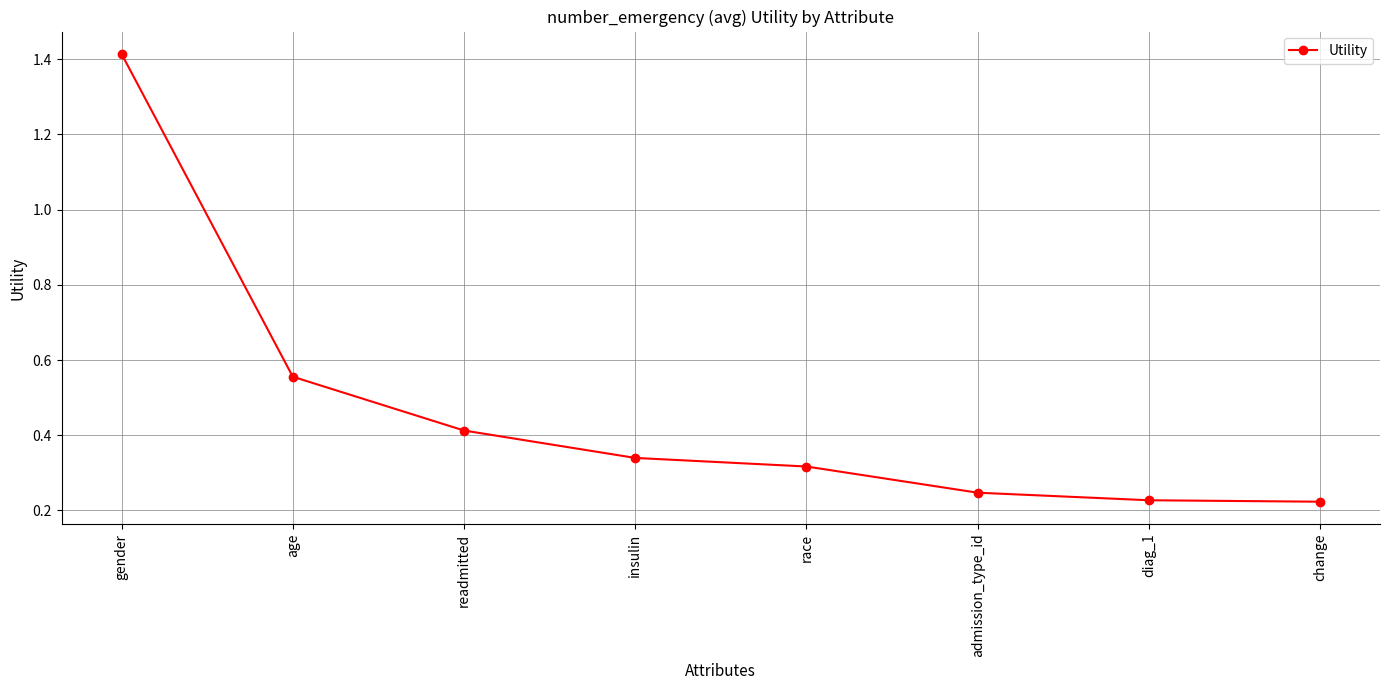

The value at readmitted is 0.6. True or false?

False